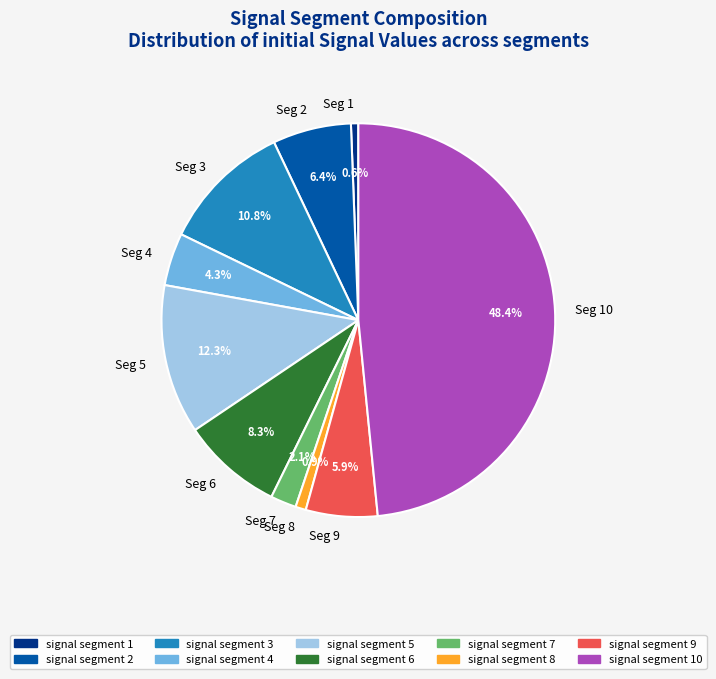

Do signal segment 4 and signal segment 8 together represent more than half of the pie?

No